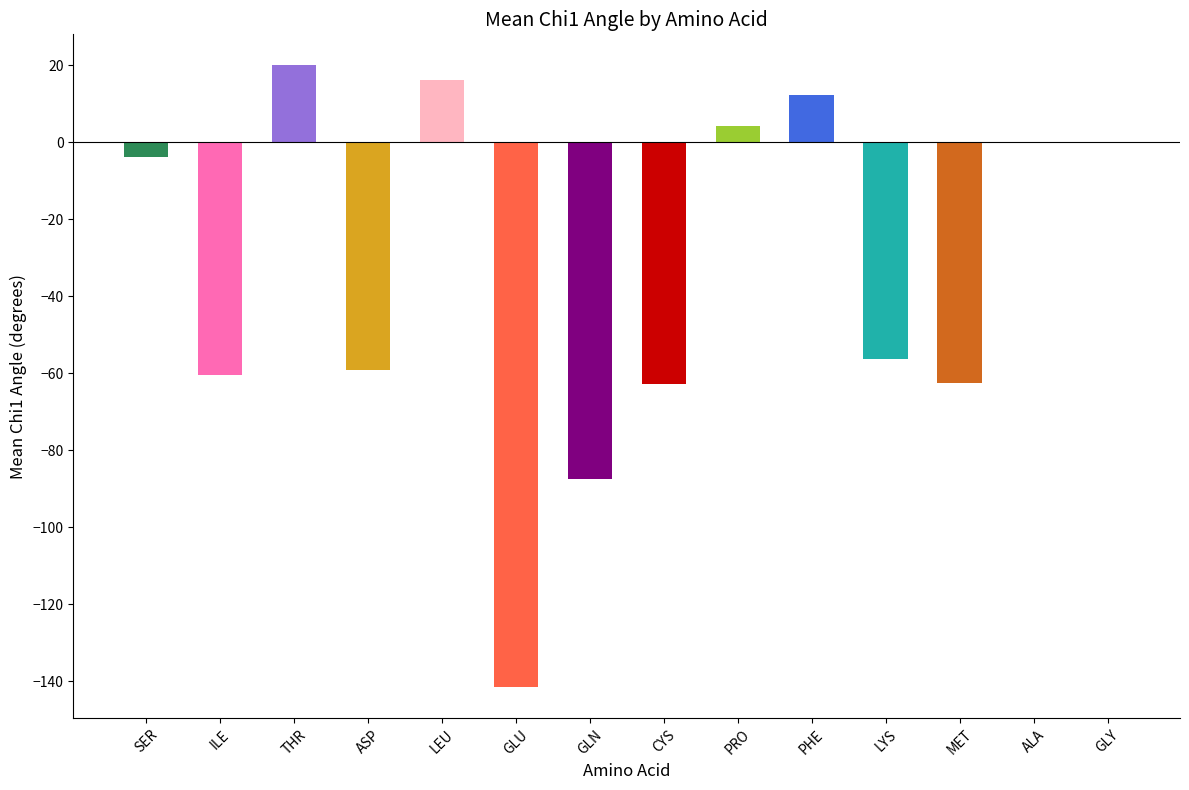

The chart shows a value of 0.0 at ALA. True or false?

True